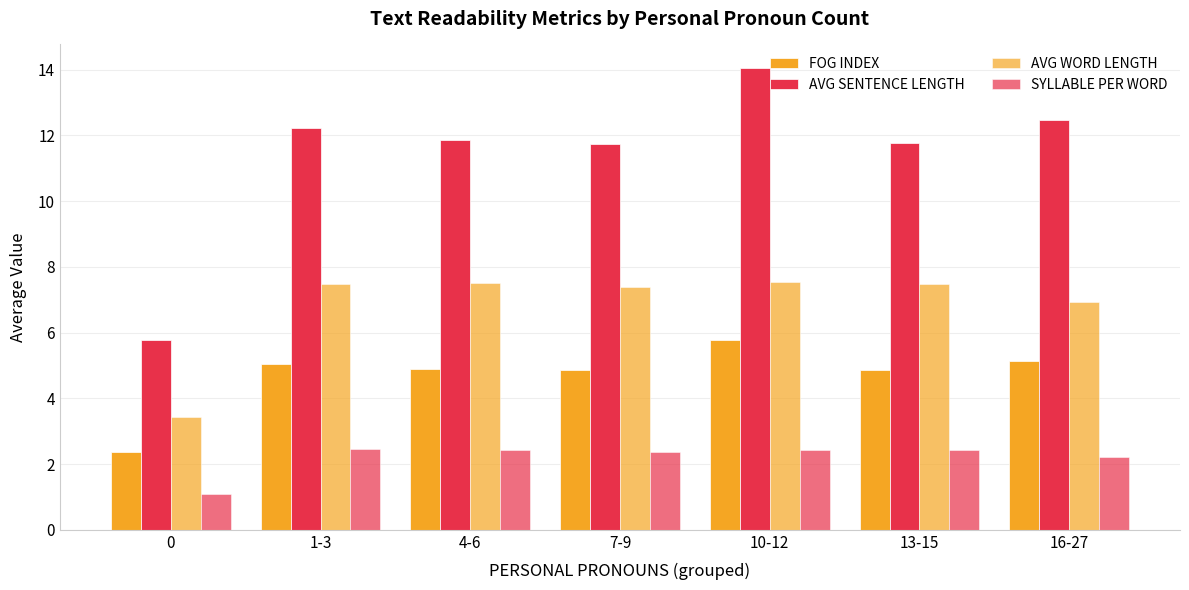

List the series in order of their peak value, highest first.

AVG SENTENCE LENGTH, AVG WORD LENGTH, FOG INDEX, SYLLABLE PER WORD